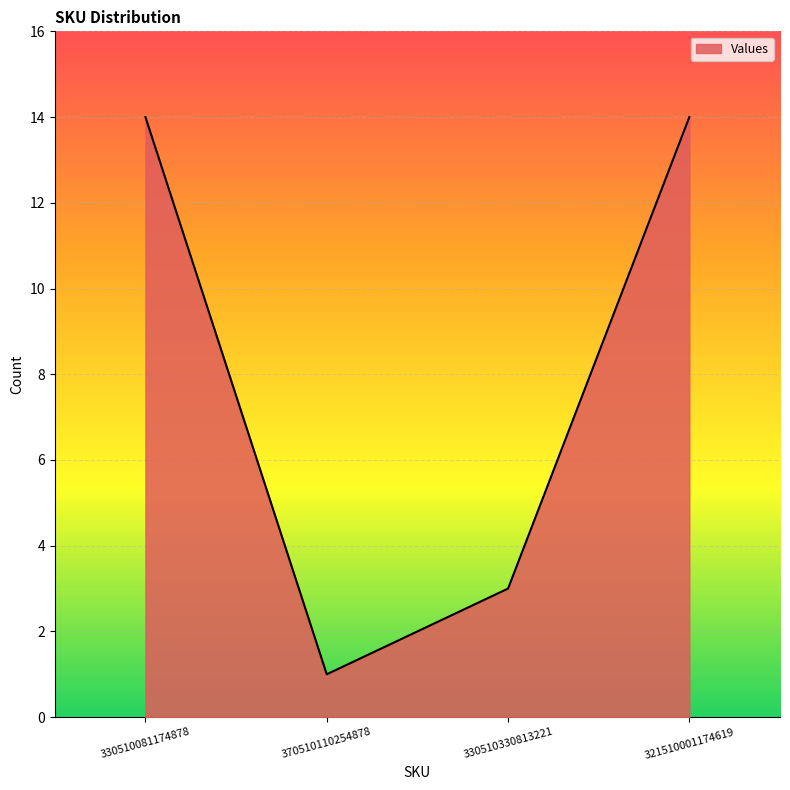

Reading right to left, extract all data points from this chart.

14	3	1	14